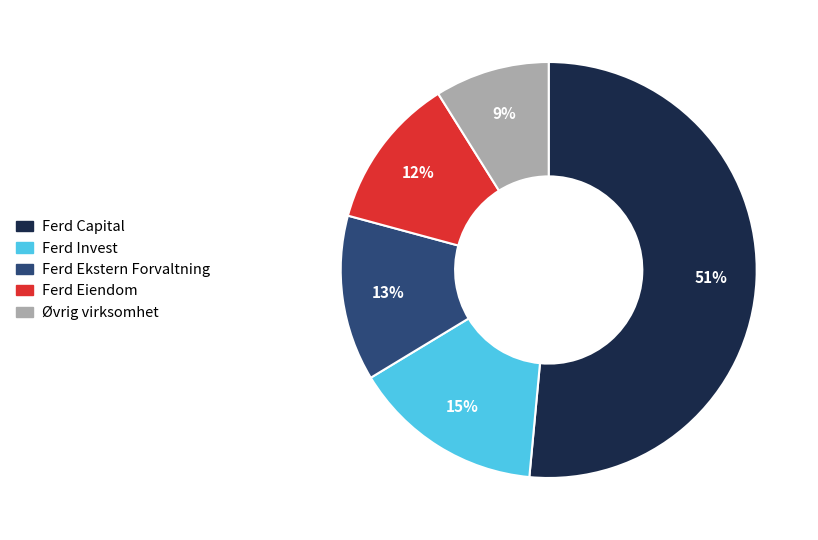

How many slices are in this pie chart?

5